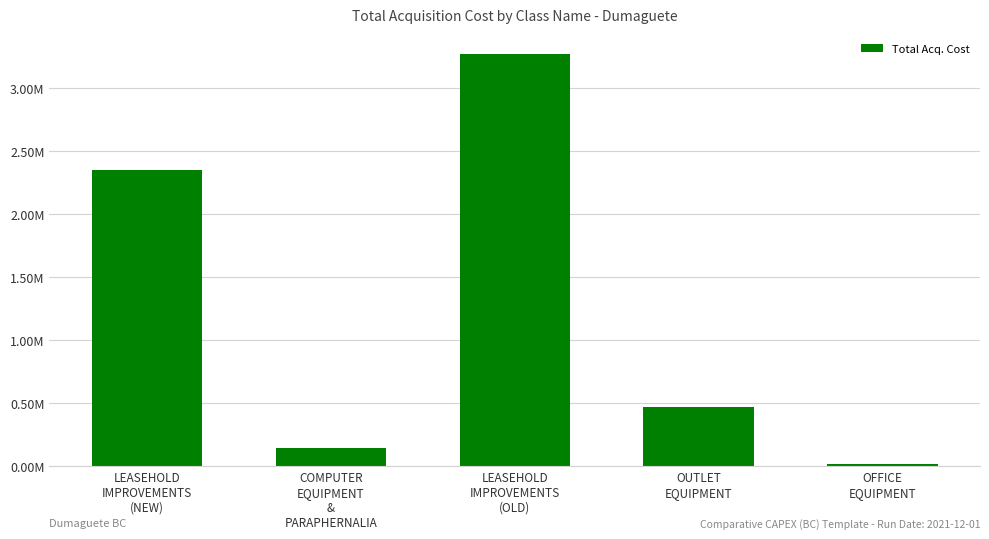

List the labels in order of value, smallest first.

OFFICE
EQUIPMENT, COMPUTER
EQUIPMENT
&
PARAPHERNALIA, OUTLET
EQUIPMENT, LEASEHOLD
IMPROVEMENTS
(NEW), LEASEHOLD
IMPROVEMENTS
(OLD)